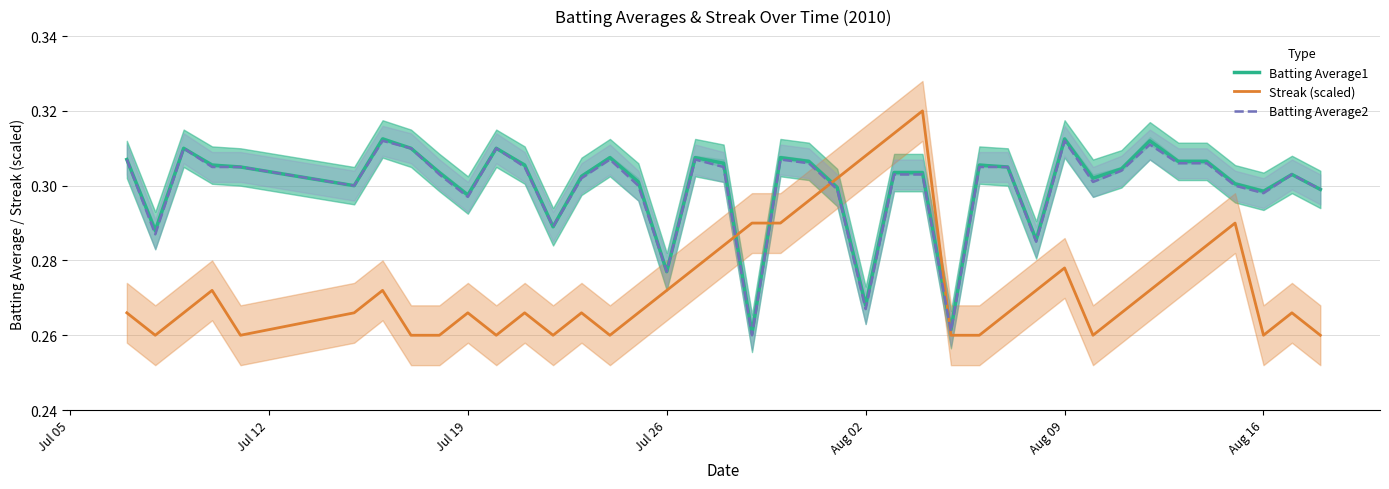

After their last crossing, which series has the higher values: Batting Average1 or Streak (scaled)?

Batting Average1